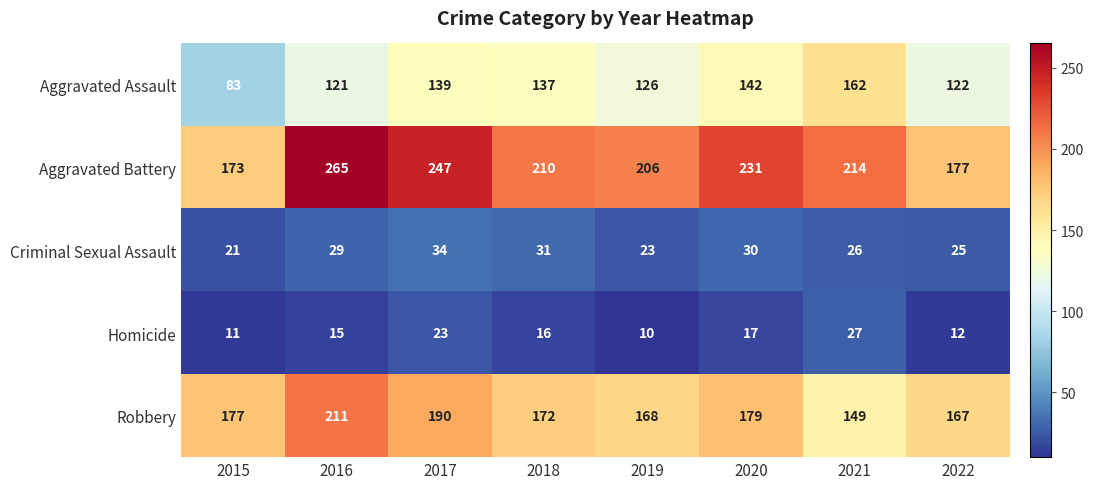

Which label corresponds to the largest value in the chart?

2016